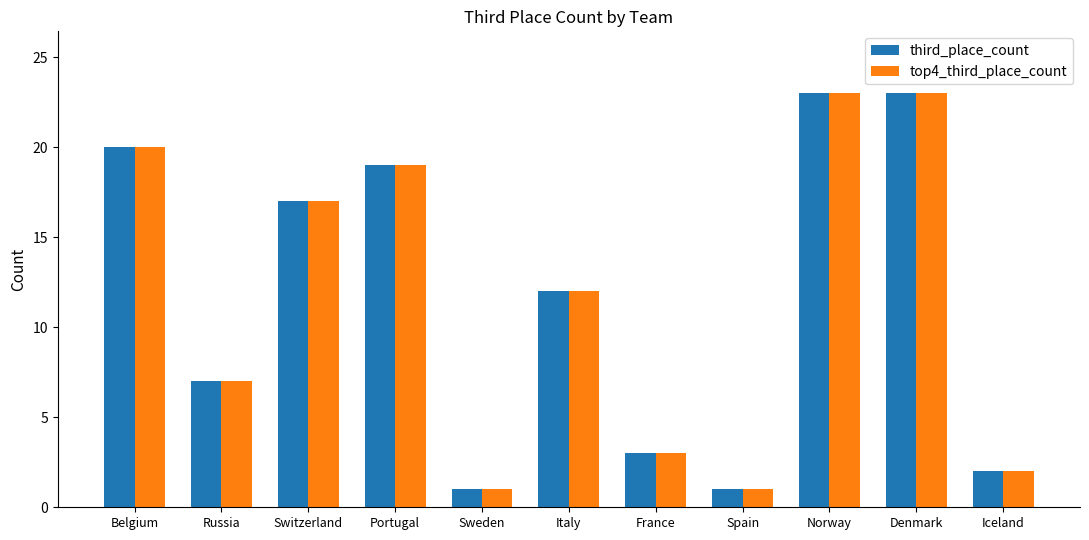

At which label does top4_third_place_count first exceed 12?

Belgium